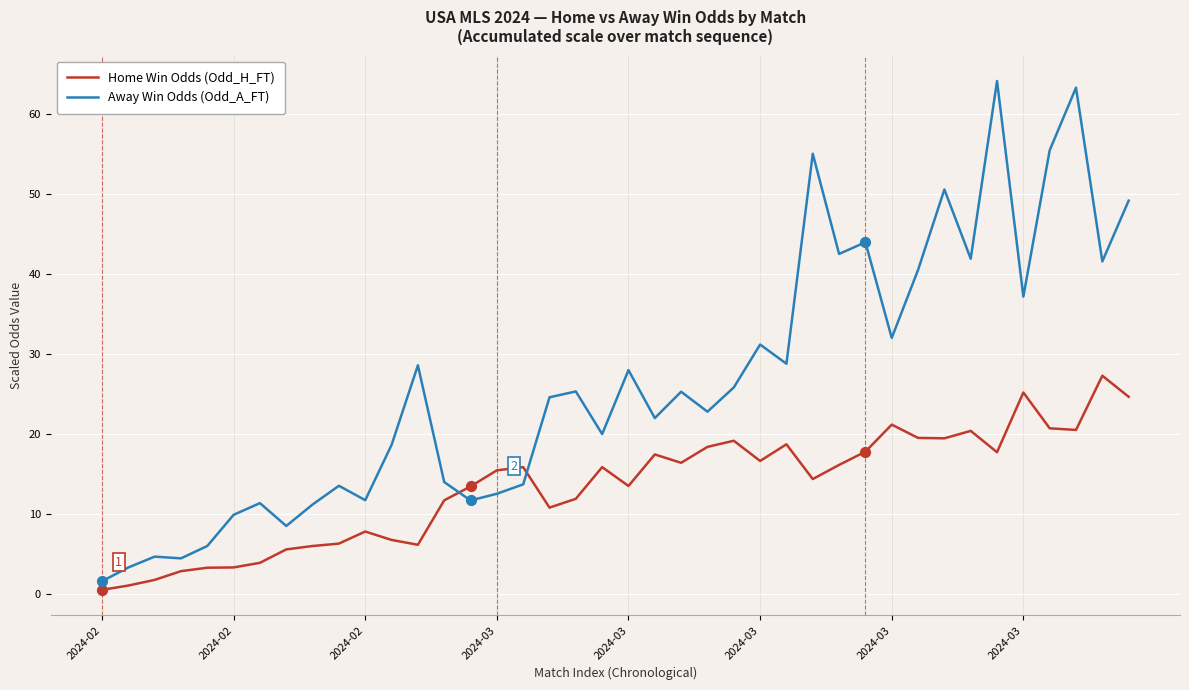

What are all the series names shown in the legend?

Home Win Odds (Odd_H_FT), Away Win Odds (Odd_A_FT)